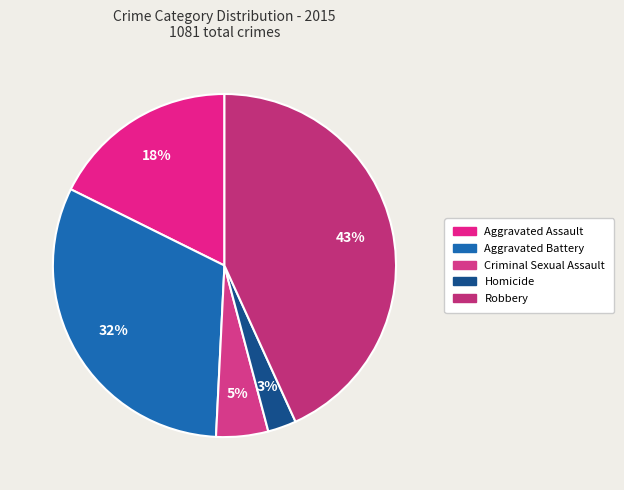

How many slices are in this pie chart?

5